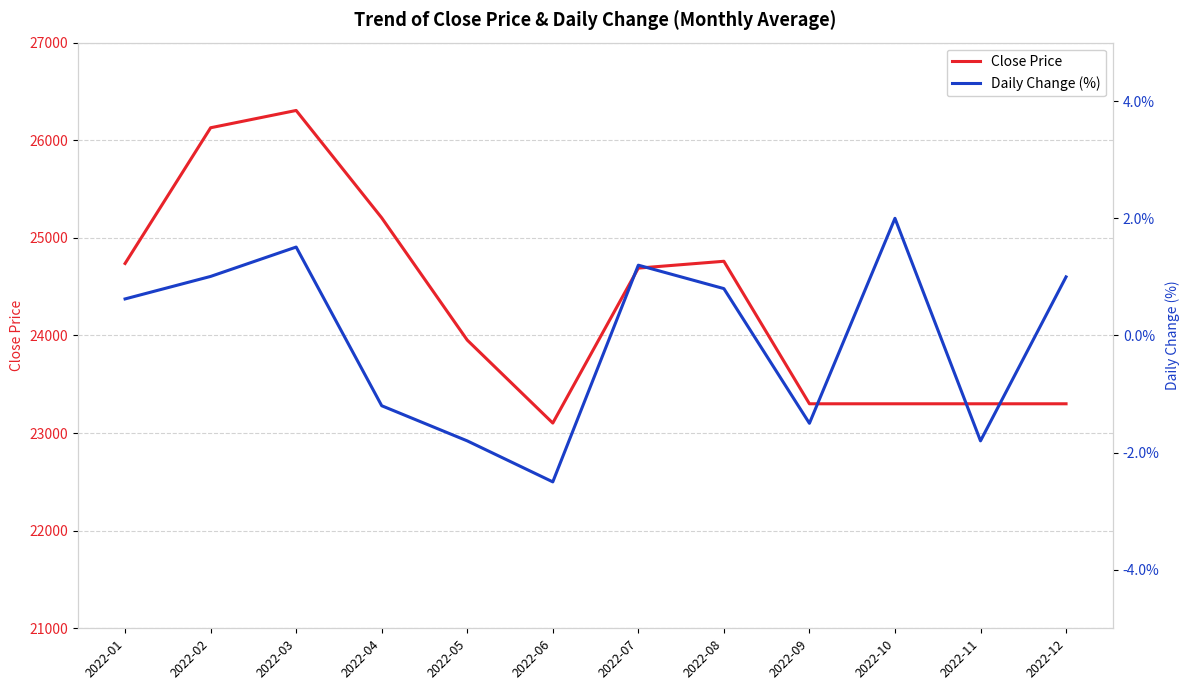

How many lines are shown in the chart?

2